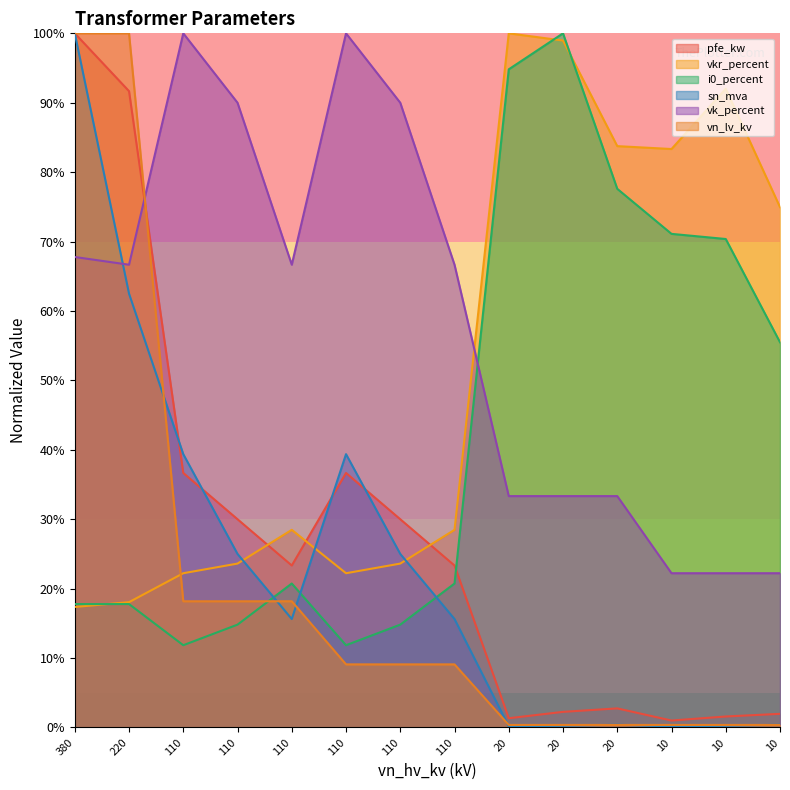

What are all the series names shown in the legend?

pfe_kw, vkr_percent, i0_percent, sn_mva, vk_percent, vn_lv_kv